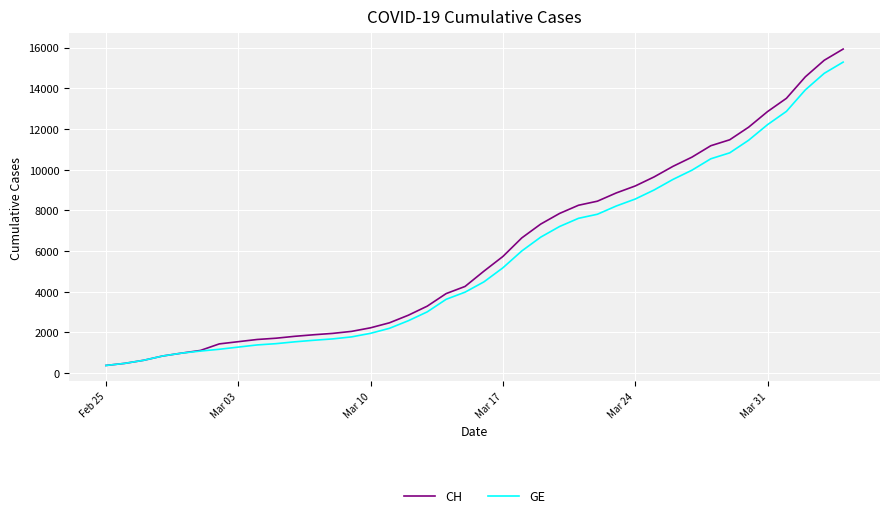

Which series has the largest range (max minus min)?

CH